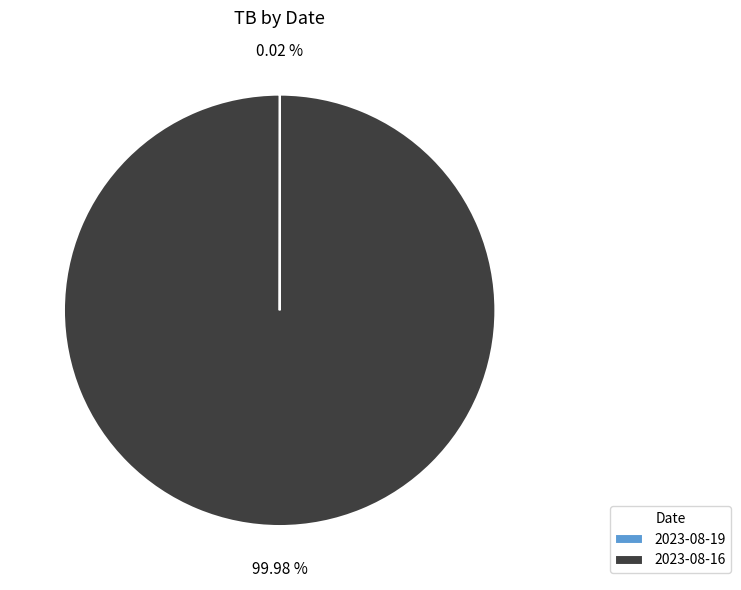

Does 2023-08-16 represent more than half of the total?

Yes